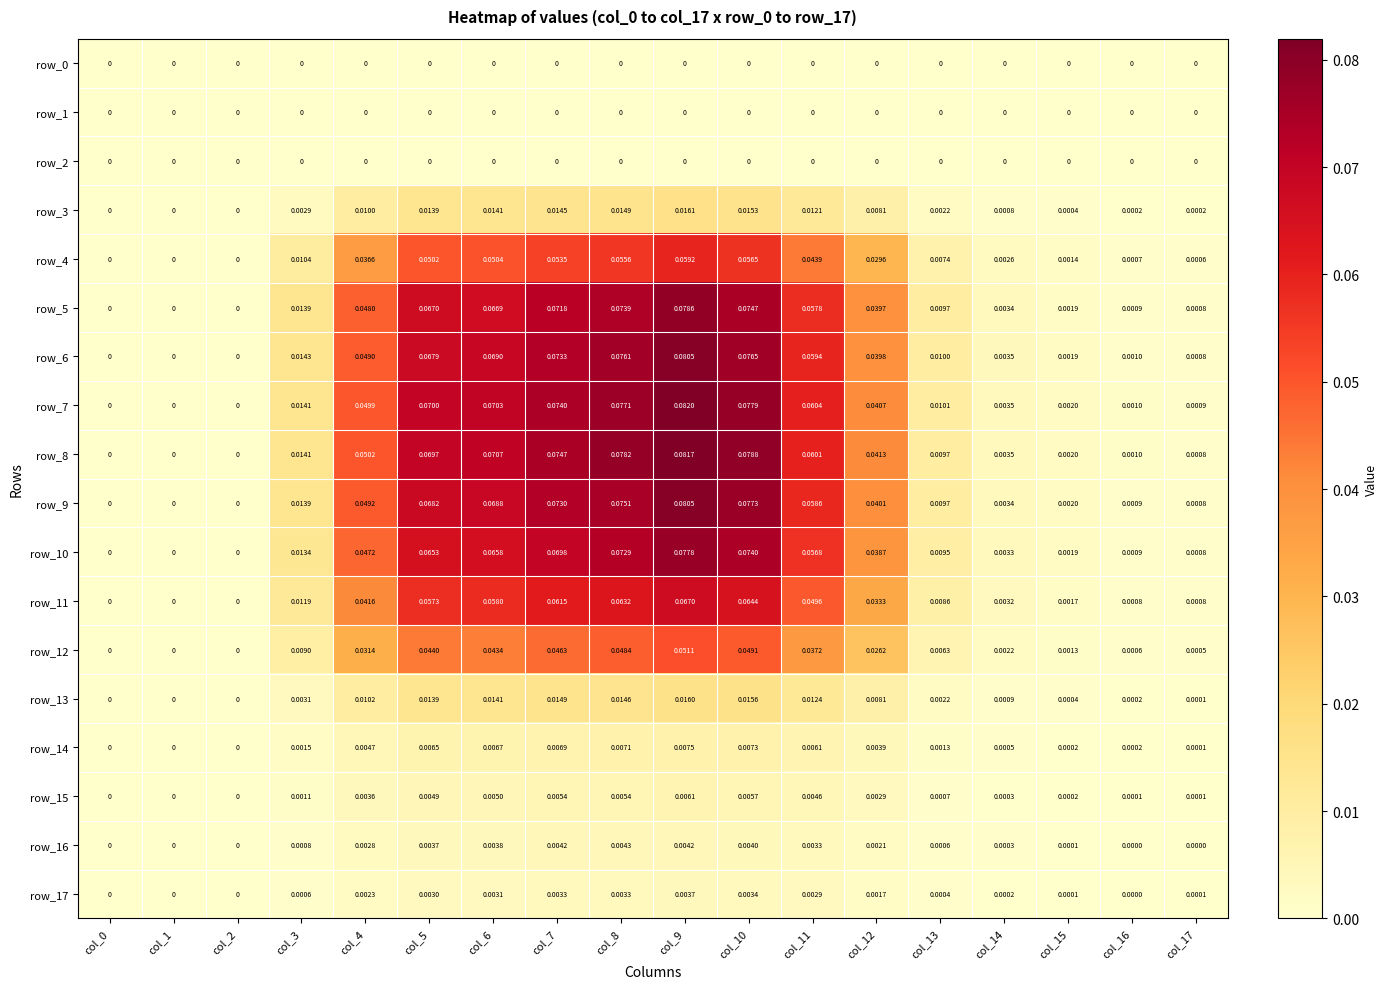

Is the value of row_12 at col_8 greater than the value of row_7 at col_11?

No